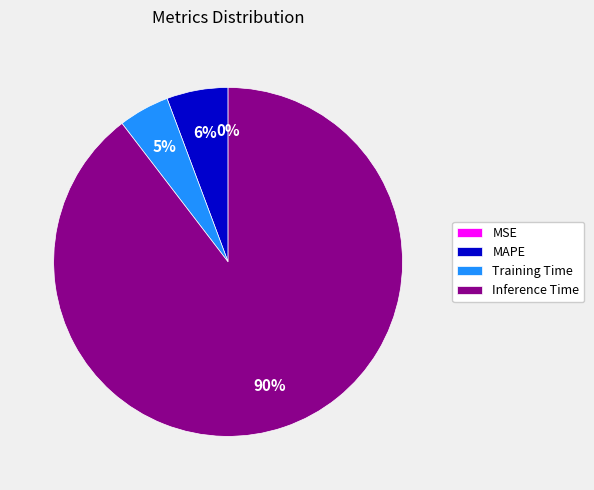

What percentage is the MAPE slice, to the nearest percent?

6%